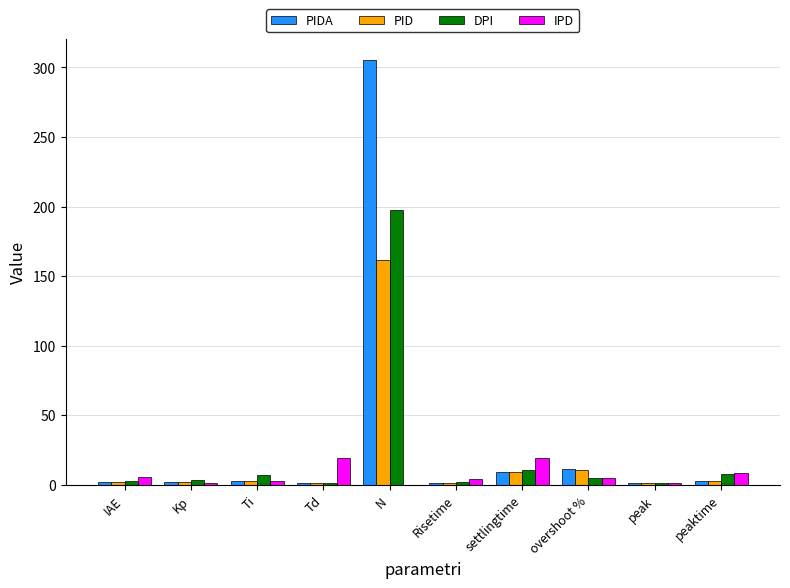

What is the greatest value displayed?

305.4